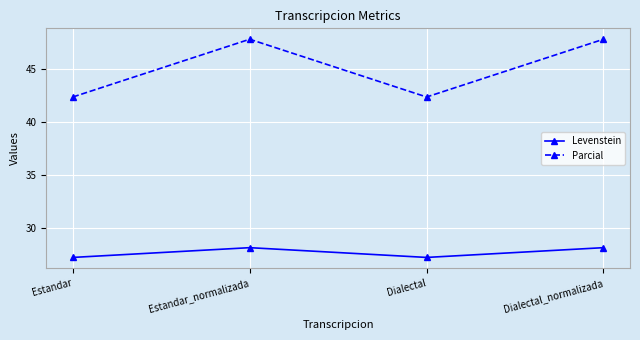

Reading left to right, list all the values displayed in this chart.

Levenstein: 27.2	28.1	27.2	28.1
Parcial: 42.3	47.8	42.3	47.8